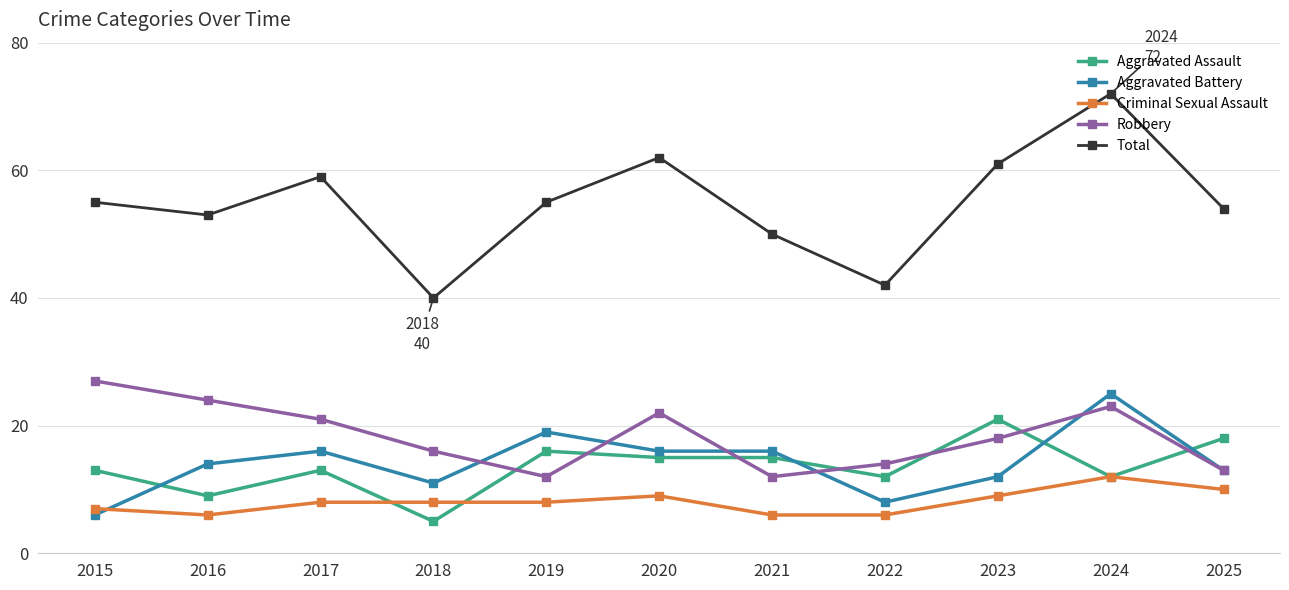

Does the chart display data point markers on the line(s)?

Yes